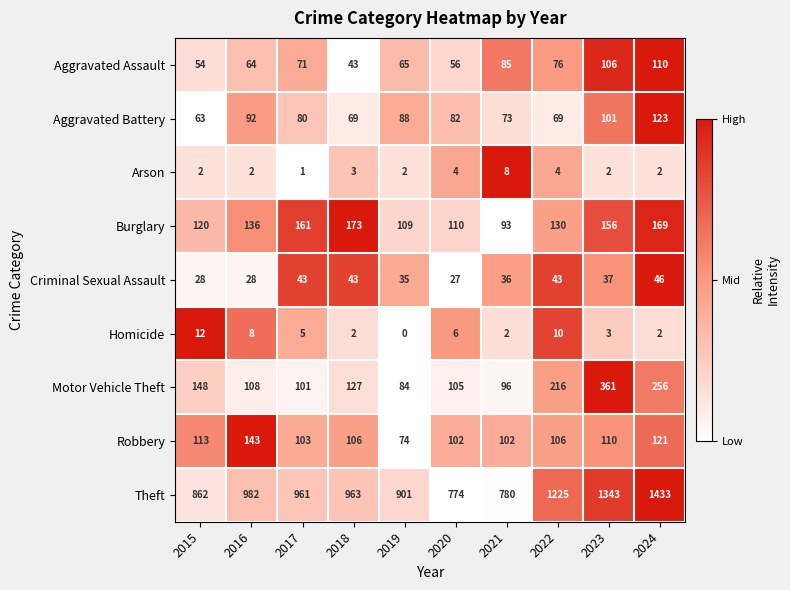

What is the approximate value of Criminal Sexual Assault at 2023?

37